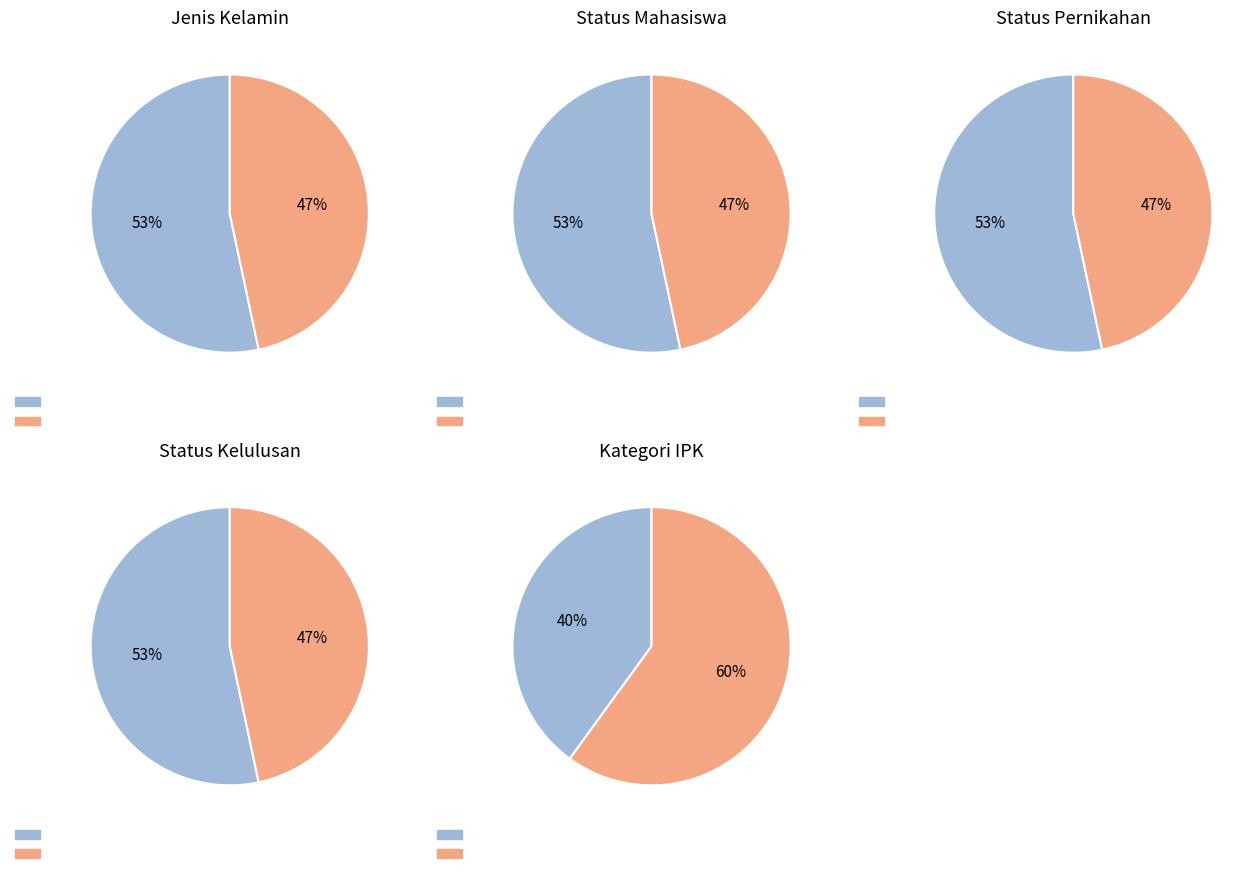

Does LAKI - LAKI account for over 50% of the chart?

Yes